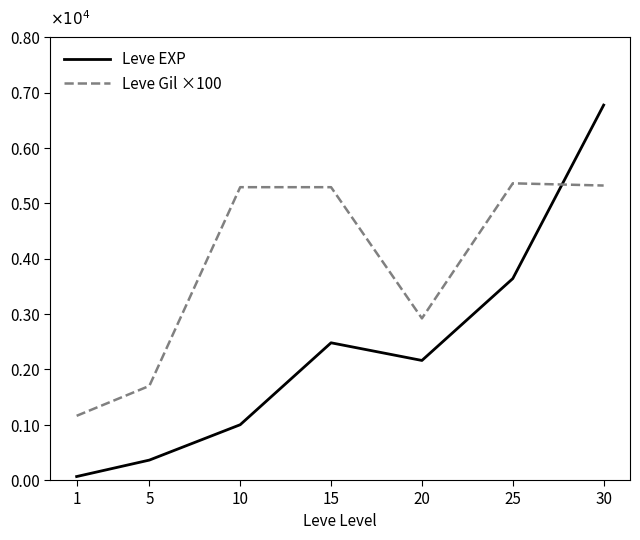

Rank the series by their maximum value, from highest to lowest.

Leve EXP, Leve Gil ×100